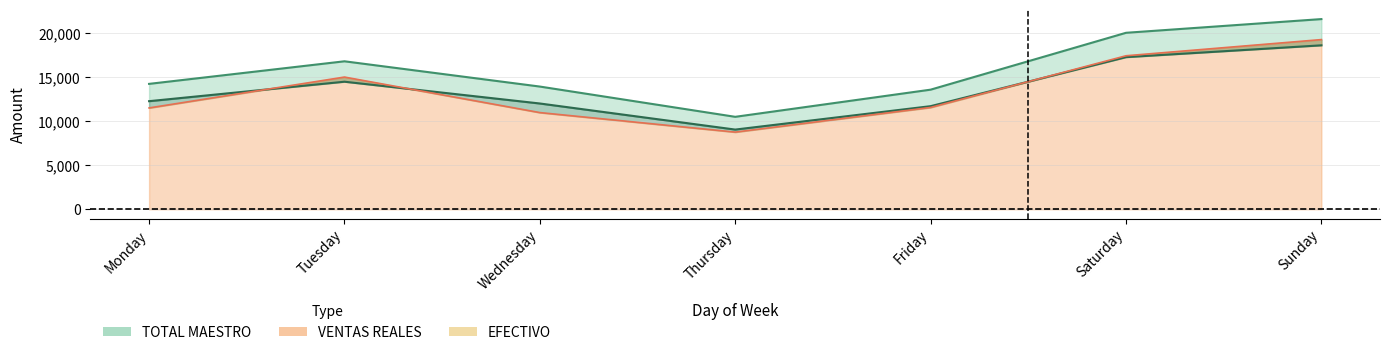

At which label is EFECTIVO closest to 14018?

Tuesday